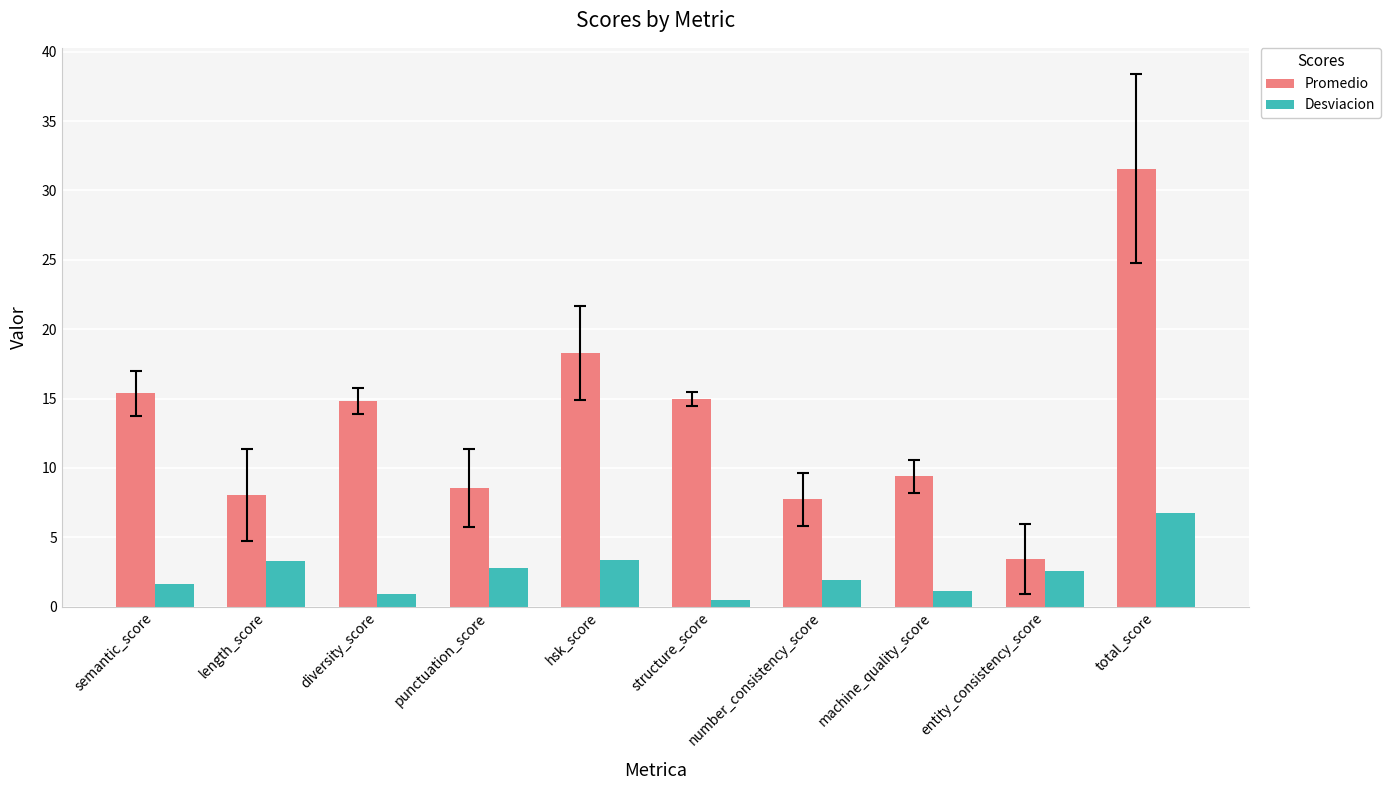

List the series in order of their peak value, lowest first.

Desviacion, Promedio